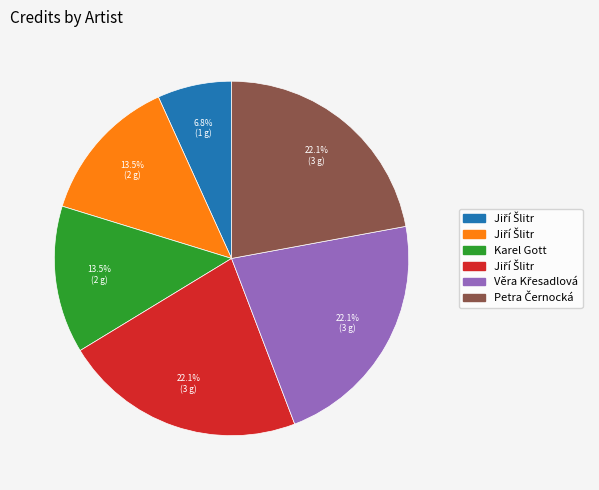

Does any single category account for the majority?

No